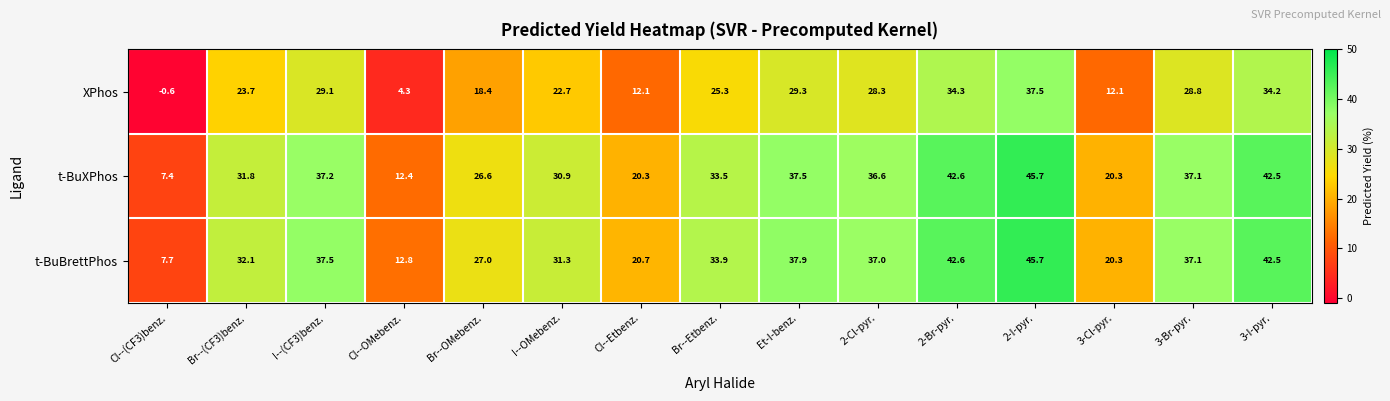

The t-BuBrettPhos series shows 20.3 at 3-Cl-pyr.. True or false?

True